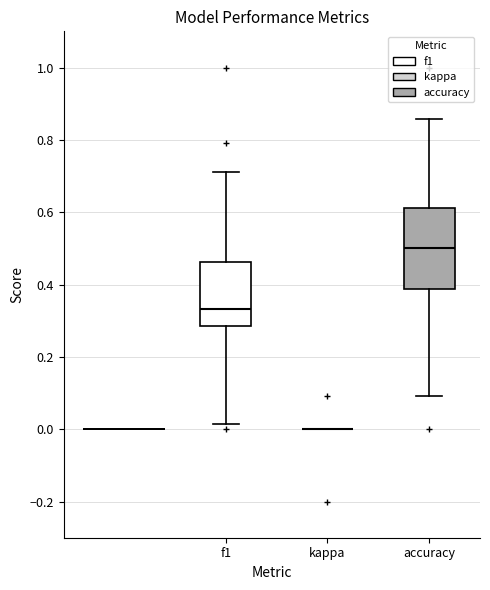

Reading left to right, read every box against the y-axis: the position of its median line, the range the box covers, and the ends of its whiskers. The values are not printed on the chart, so give them approximately, as read against the axis.

f1: median 0.34, box 0.28 to 0.46, whiskers 0.02 to 0.72
kappa: box collapsed to a line at 0.00, whiskers 0.00 to 0.00
accuracy: median 0.50, box 0.38 to 0.62, whiskers 0.10 to 0.86